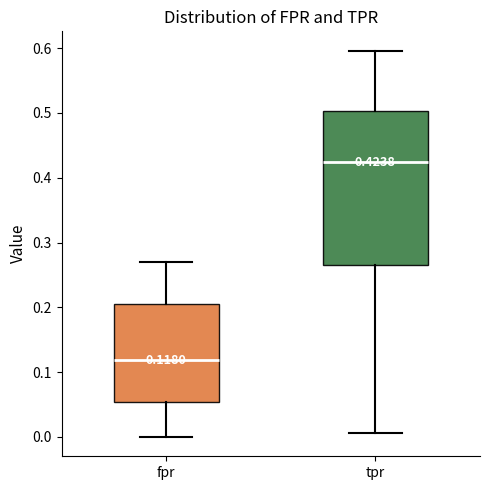

Which box has the lowest median line?

fpr